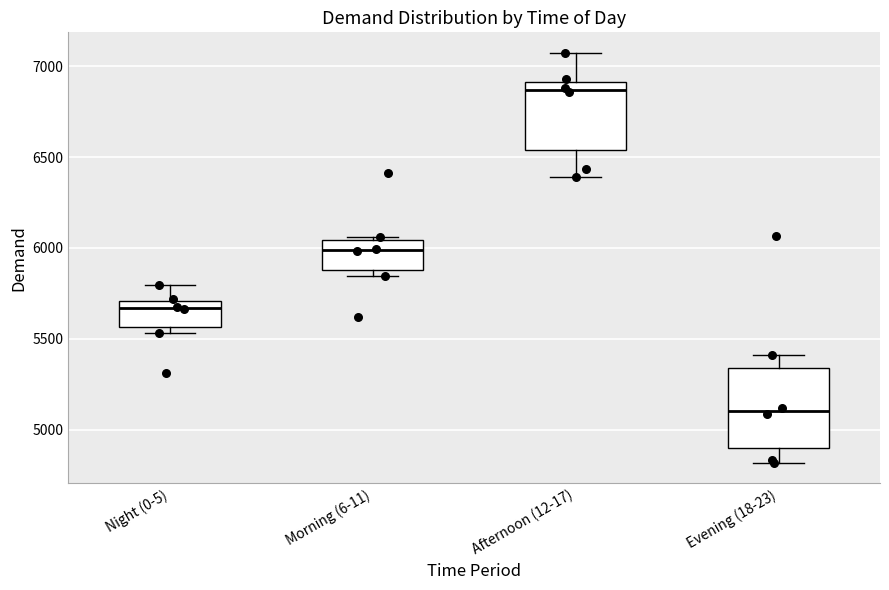

Which box's median line is the lowest?

Evening (18-23)